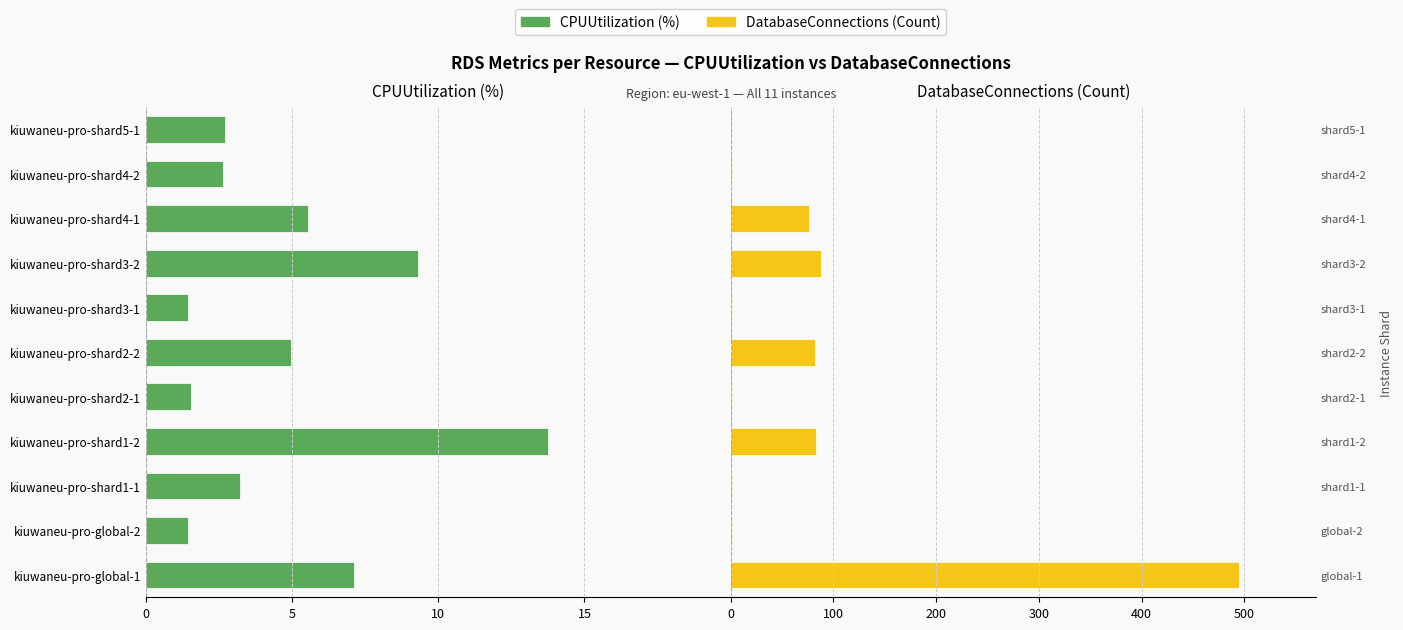

The value of CPUUtilization (%) at kiuwaneu-pro-shard4-1 is -2.2. True or false?

False